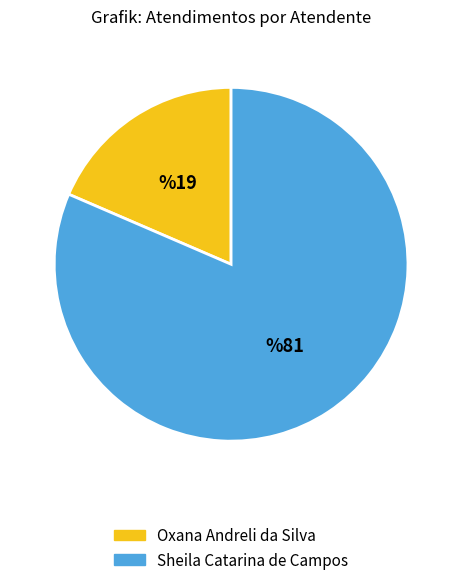

Does Oxana Andreli da Silva represent more than half of the total?

No